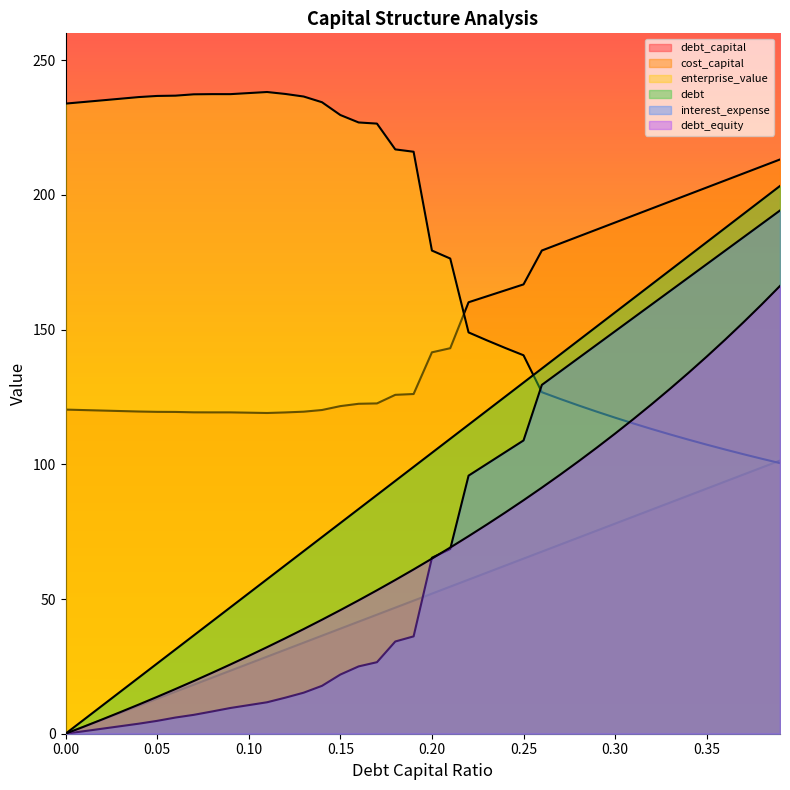

What is the label of the 11th point from the right?

0.29